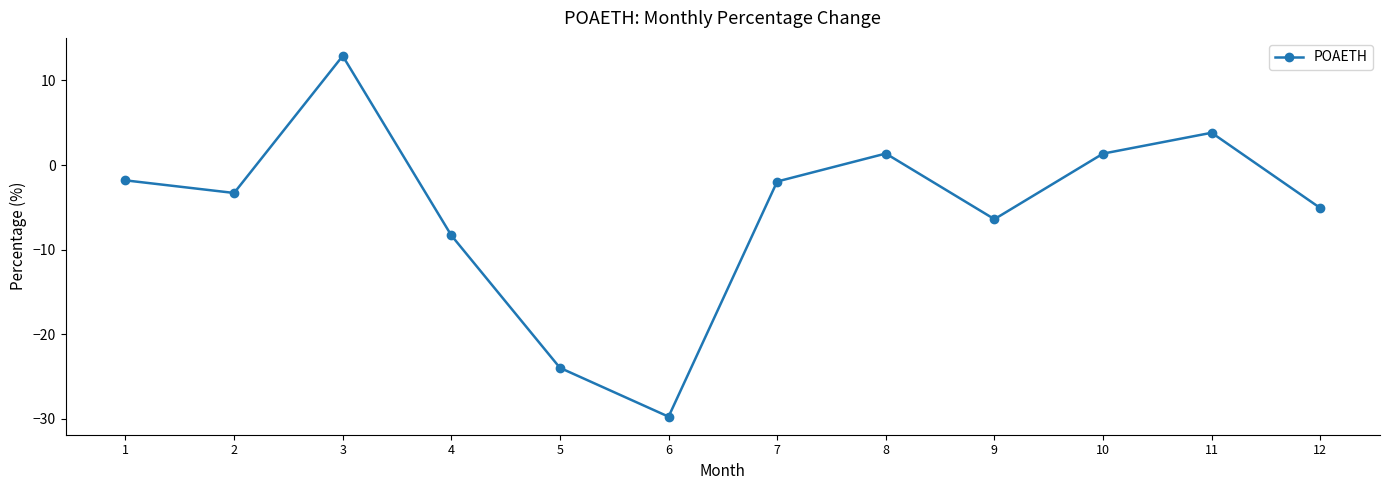

What is the sum of all values?

-61.1